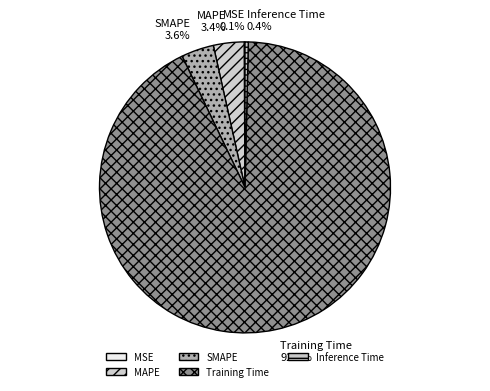

To the nearest percent, what is the difference between the largest and smallest slice percentages?

92%